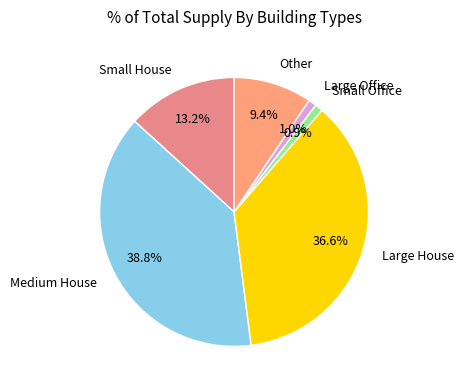

To the nearest percent, what is the average slice percentage?

17%